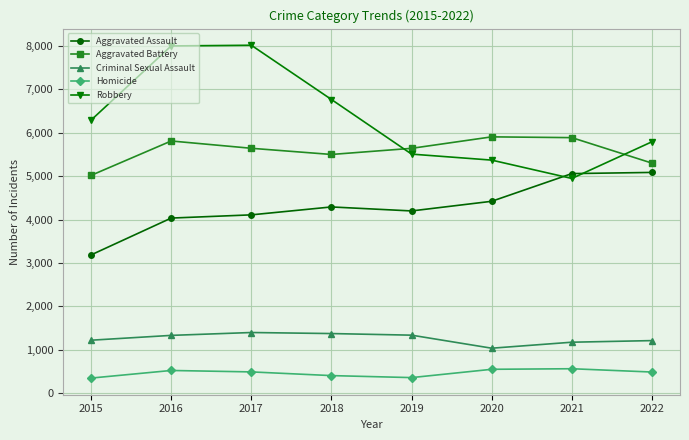

What is the difference between the second highest and second lowest values in the Criminal Sexual Assault series?

199